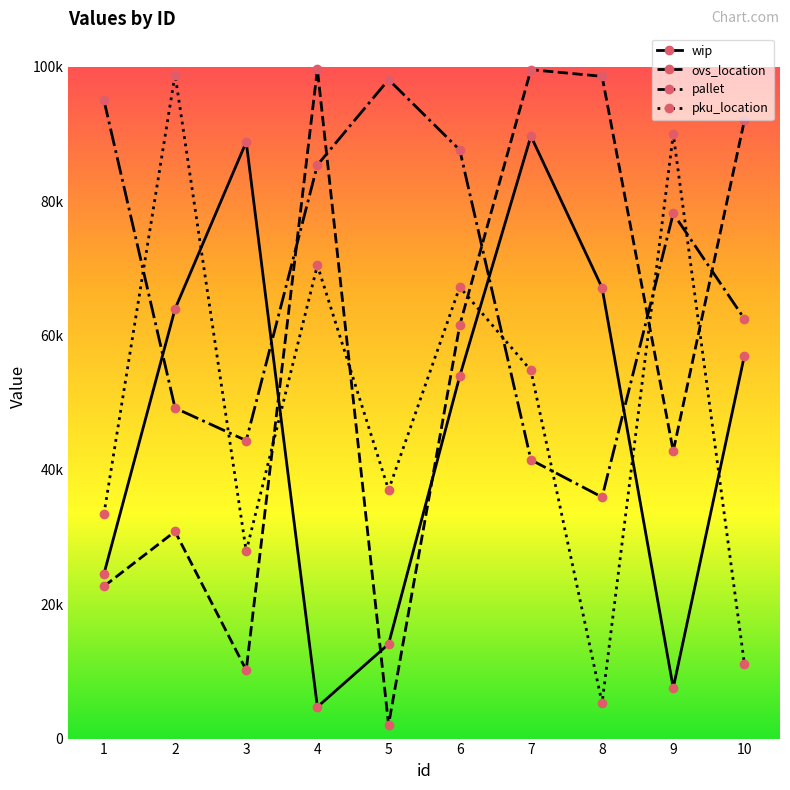

True or false: pallet has a value of 98116 at 5.

True